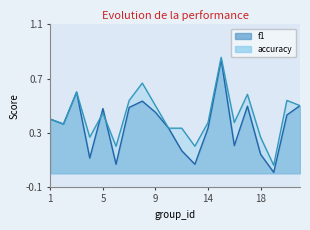

What are all the series names shown in the legend?

f1, accuracy